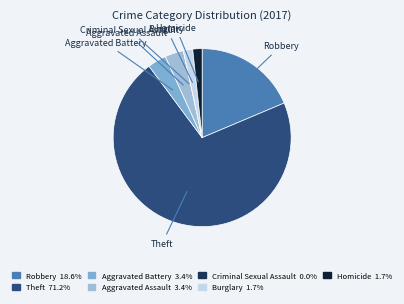

Which slice is the largest?

Theft